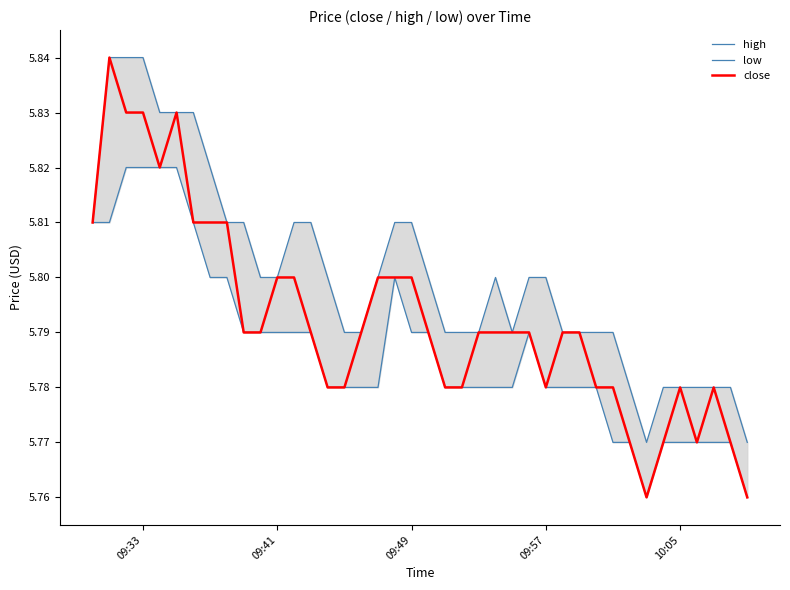

The value of high at 09:49 is 9.1. True or false?

False